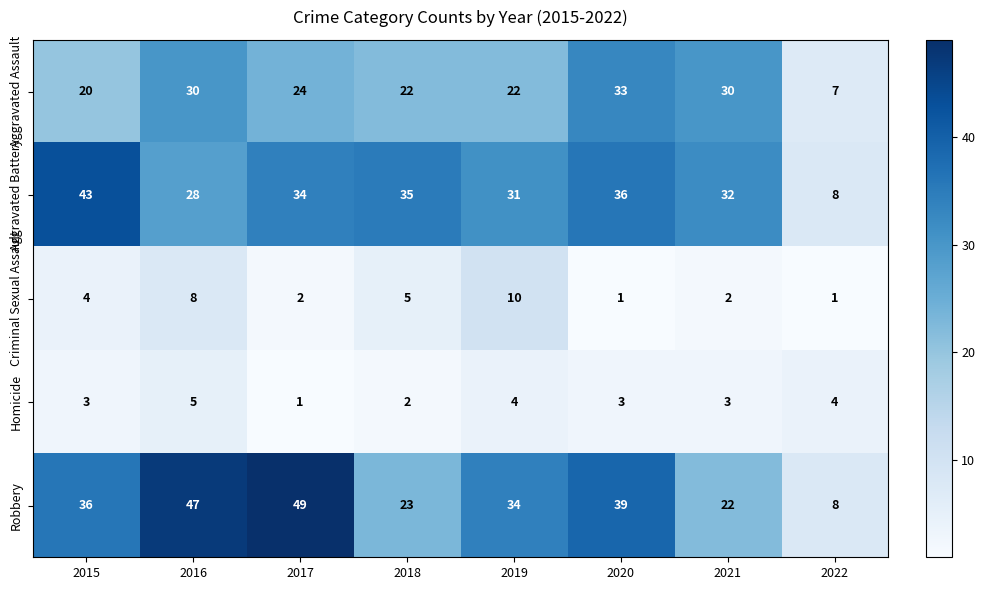

Where is Robbery nearest to the value 28?

2018